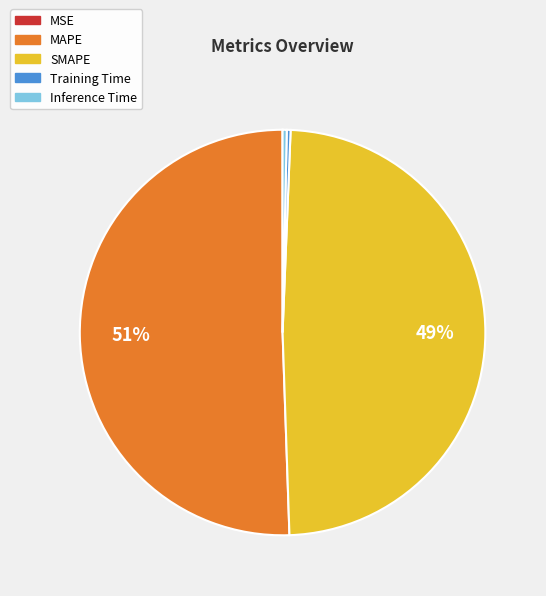

Combined, do Training Time and SMAPE account for over 50%?

No